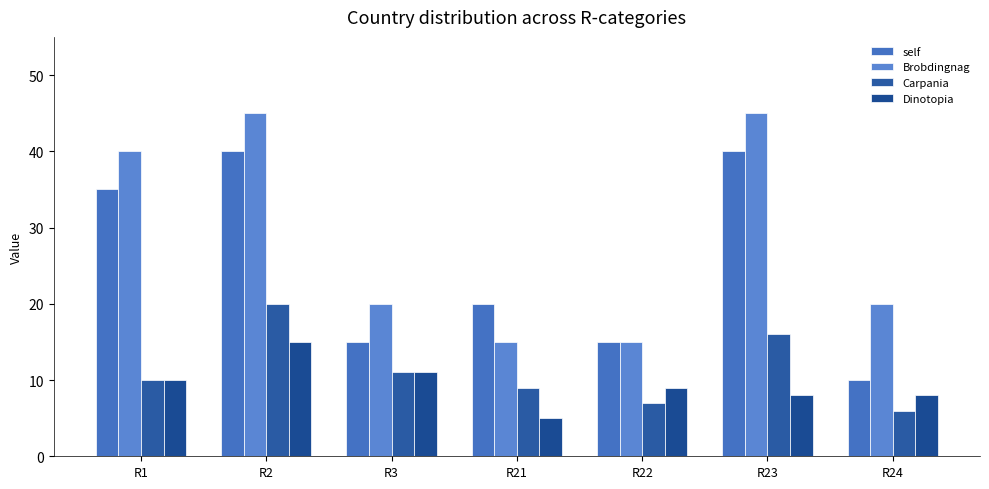

What is the sum of all self values?

175